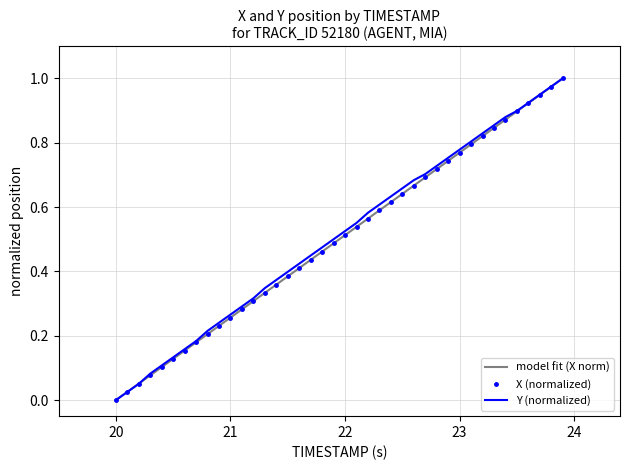

True or false: X and Y intersect in this chart.

True